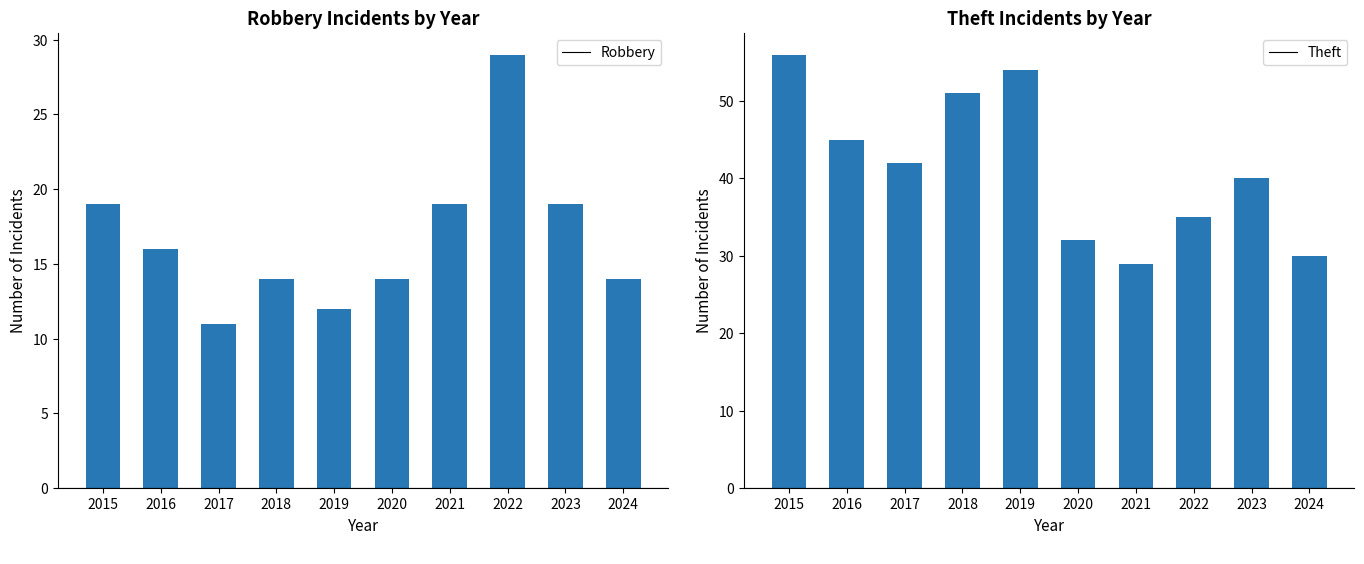

Which category has the highest value in the Theft series?

2015